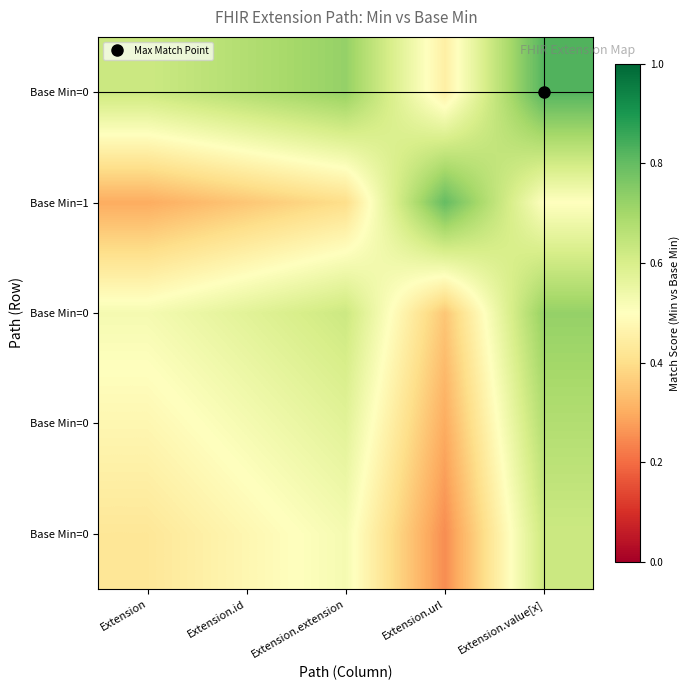

Between Extension.id and Extension.extension, which is larger?

Extension.extension